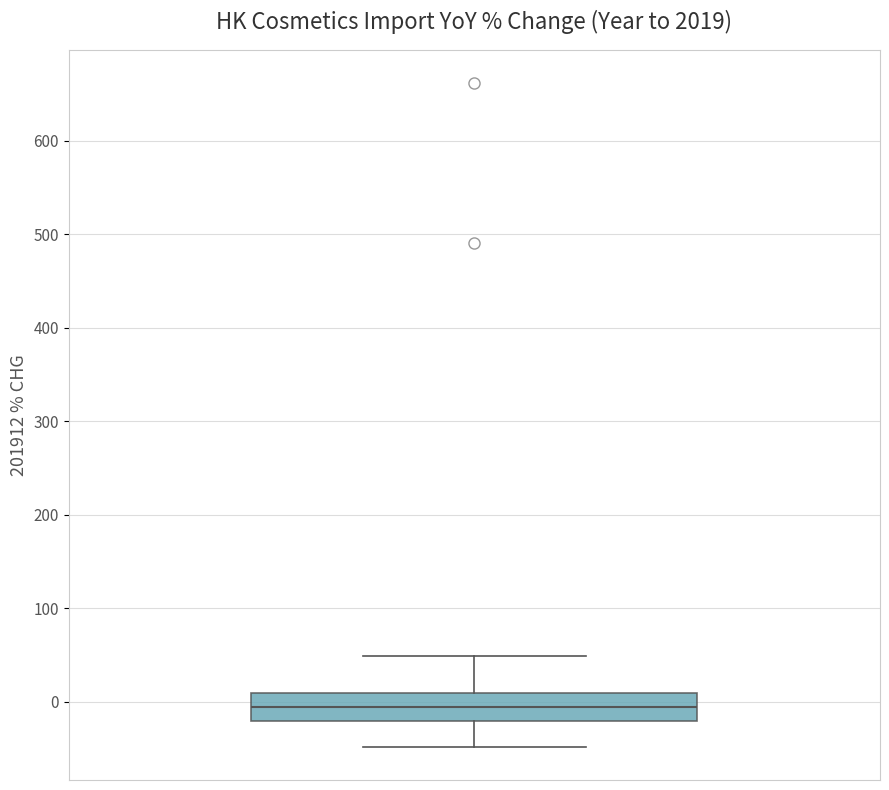

Read this box plot against the y-axis: the position of the median line, the range covered by the box, and the ends of both whiskers. The values are not printed on the chart, so give them approximately, as read against the axis.

median 0, box -20 to 10, whiskers -50 to 50